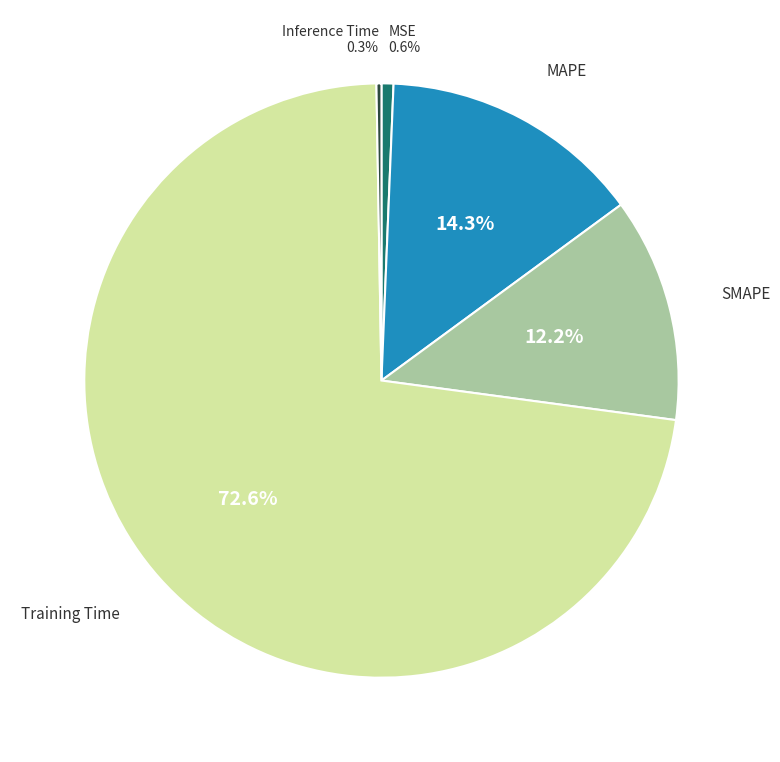

What percentage is NOT represented by MAPE?

85.7%